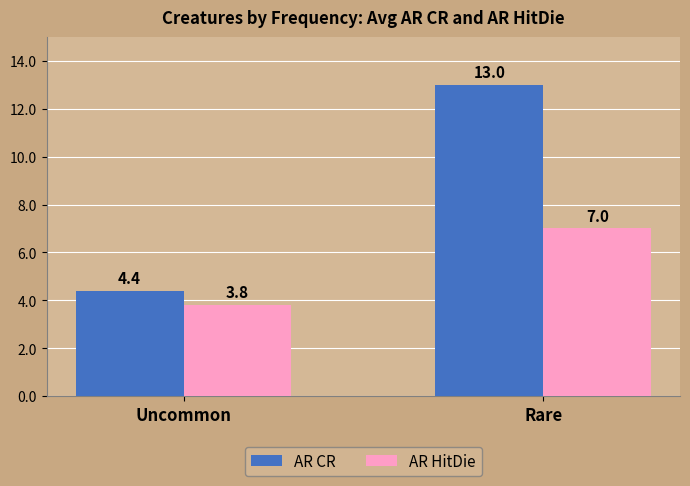

Reading left to right, what are all the values shown in this chart?

AR CR: Uncommon=4.4	Rare=13.0
AR HitDie: Uncommon=3.8	Rare=7.0